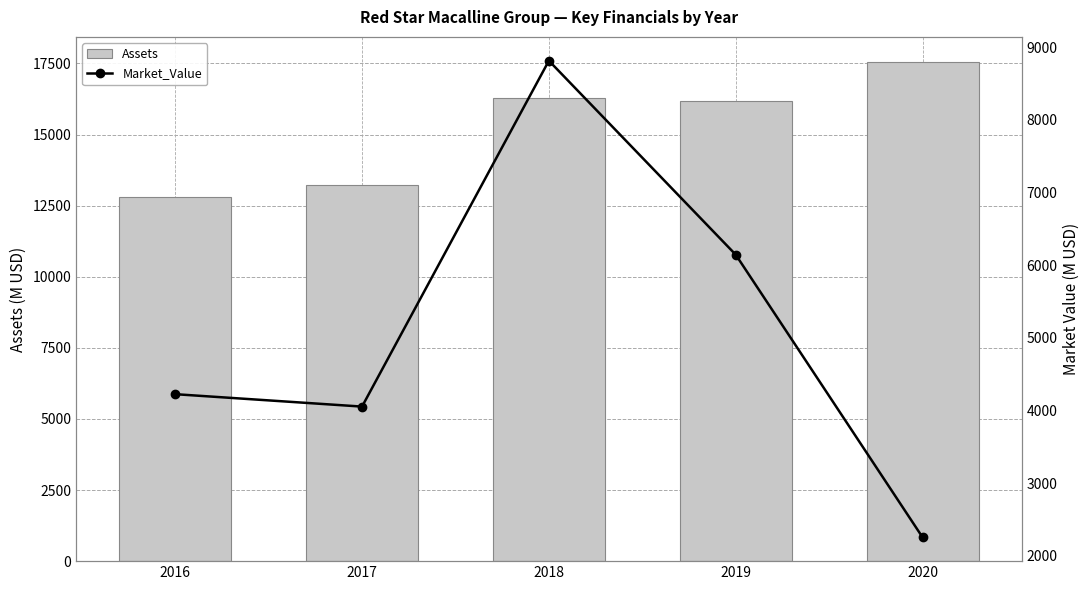

At which label does Assets first exceed 16164?

2018